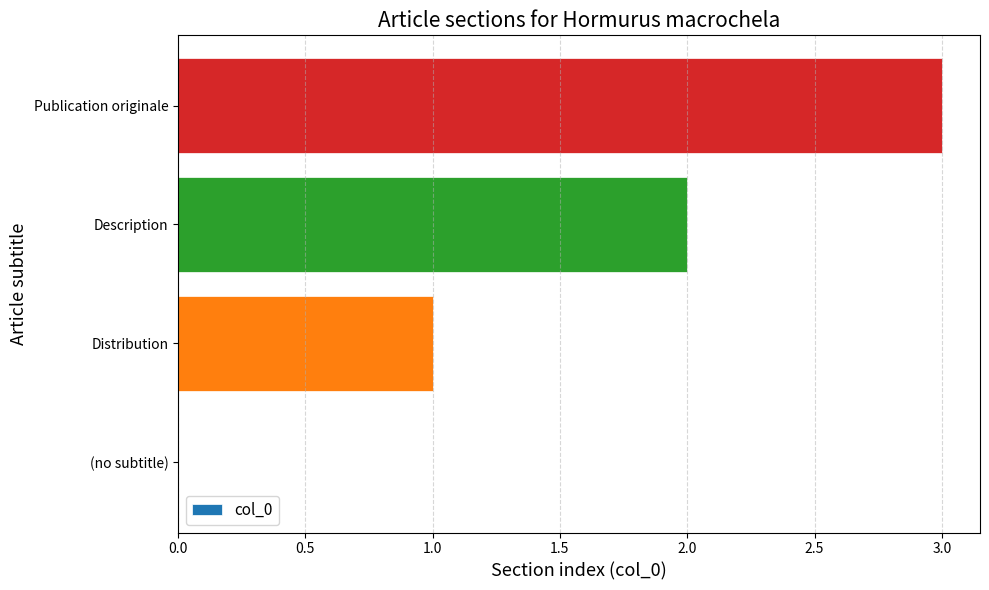

The chart shows a value of 1 at Distribution. True or false?

True